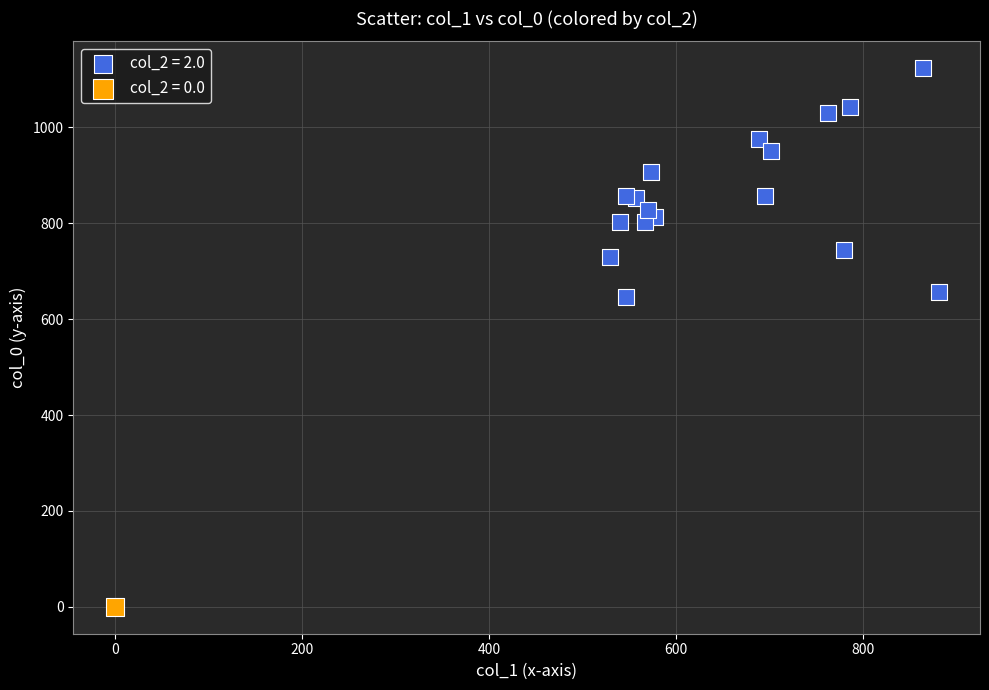

Which series contains the lowest Y value?

col_2 = 0.0